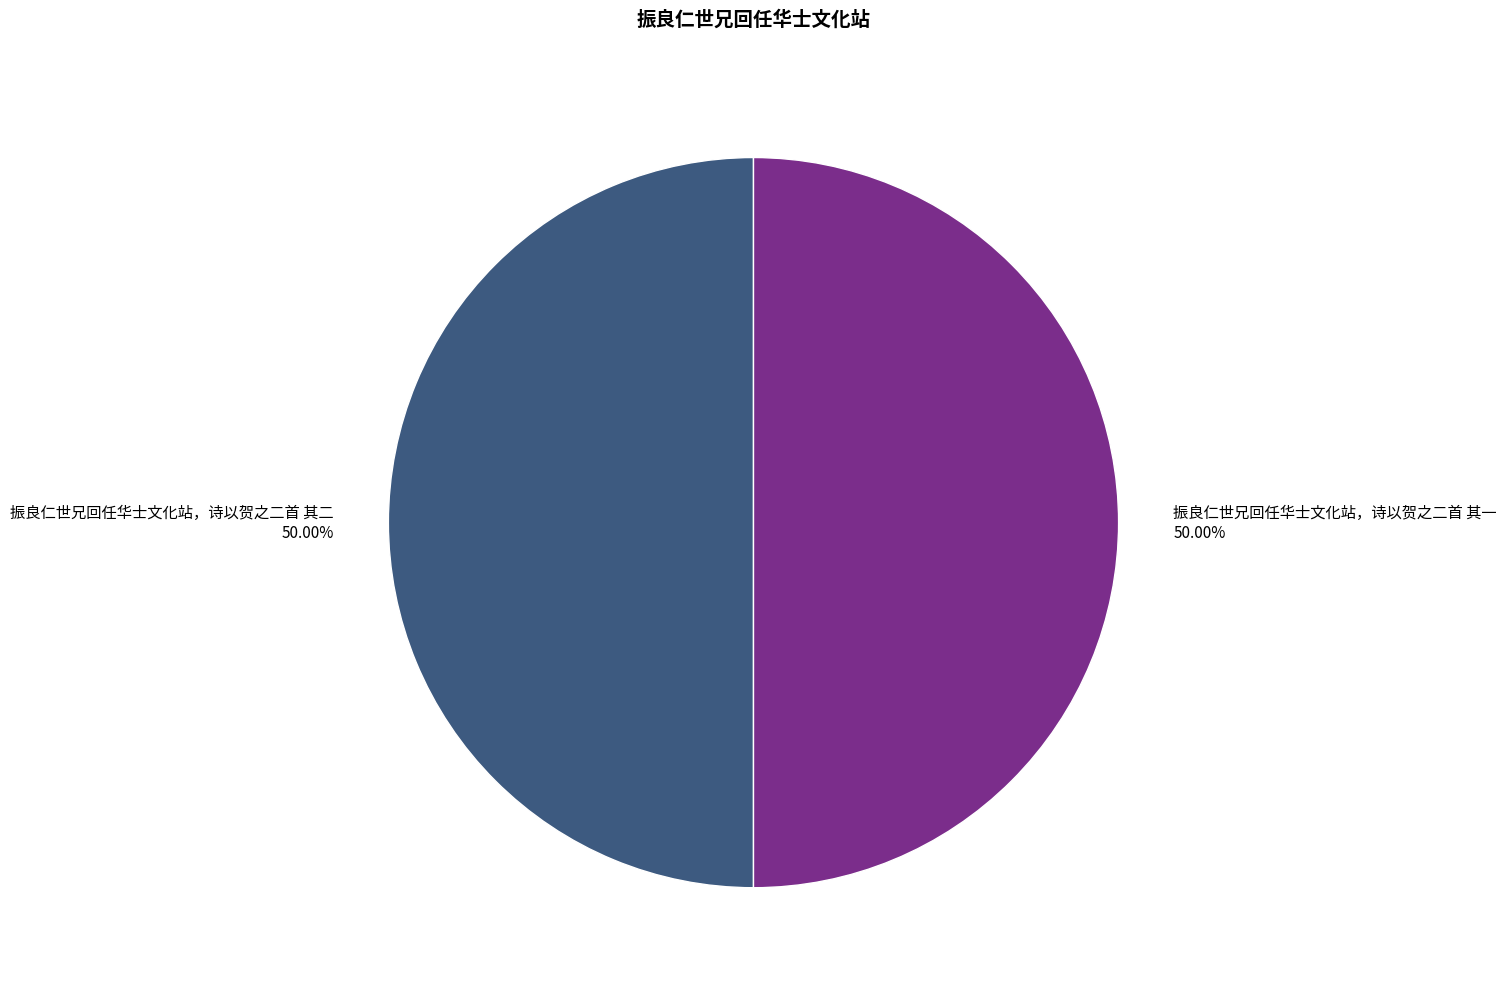

Is it true that 振良仁世兄回任华士文化站，诗以贺之二首 其一 is 50% of the pie?

True